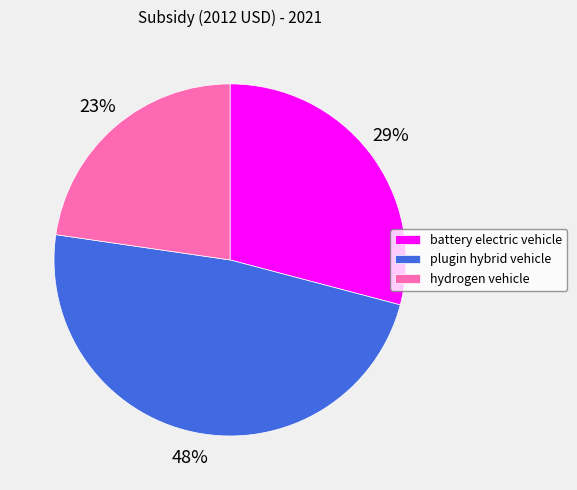

What is the largest slice in the pie chart?

plugin hybrid vehicle